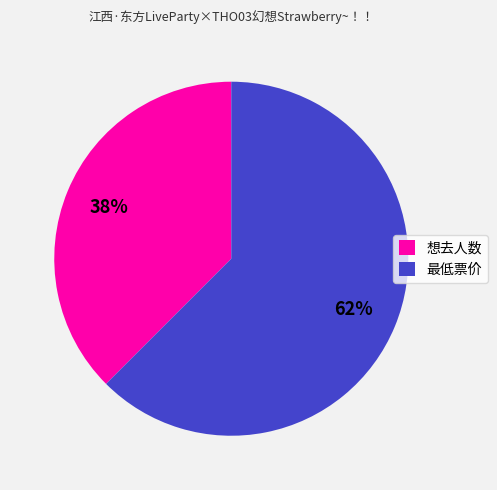

Combined, do 想去人数 and 最低票价 account for over 50%?

Yes